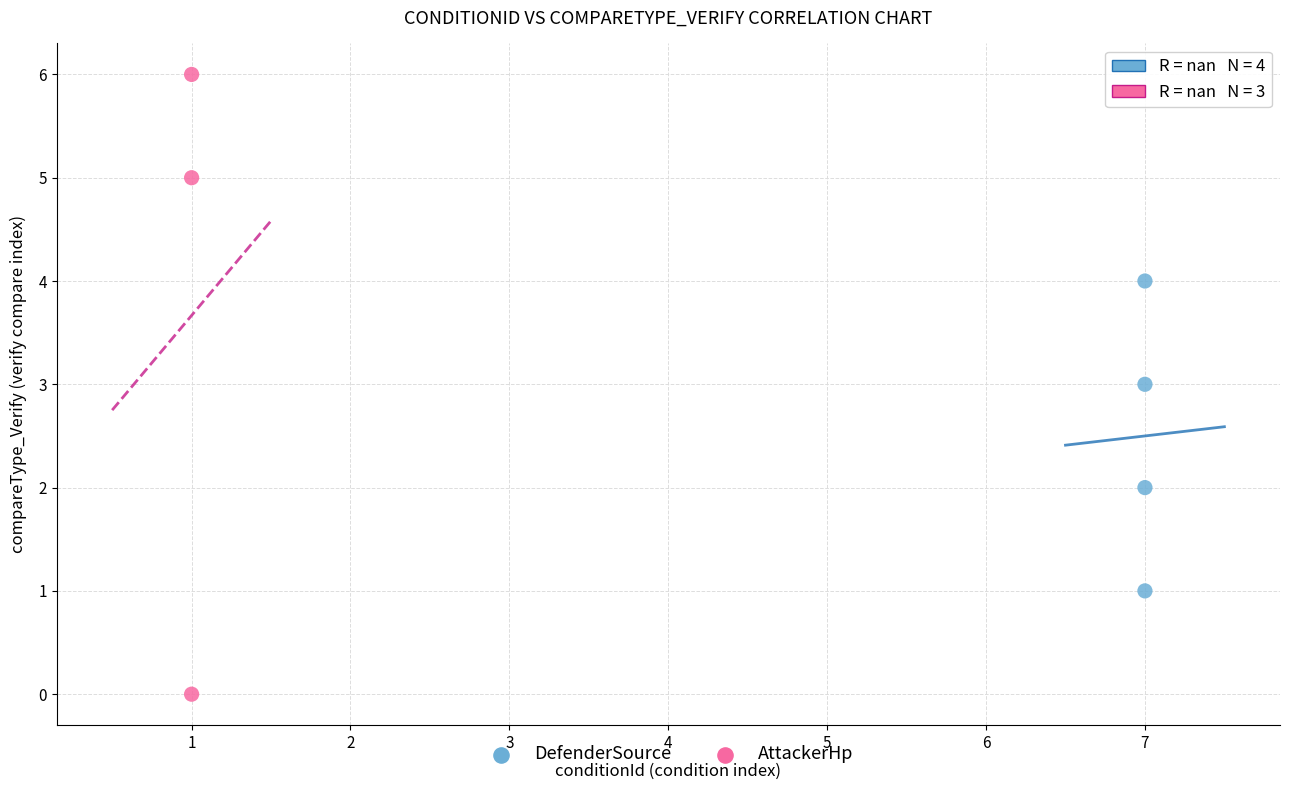

Which series contains the highest Y value?

AttackerHp